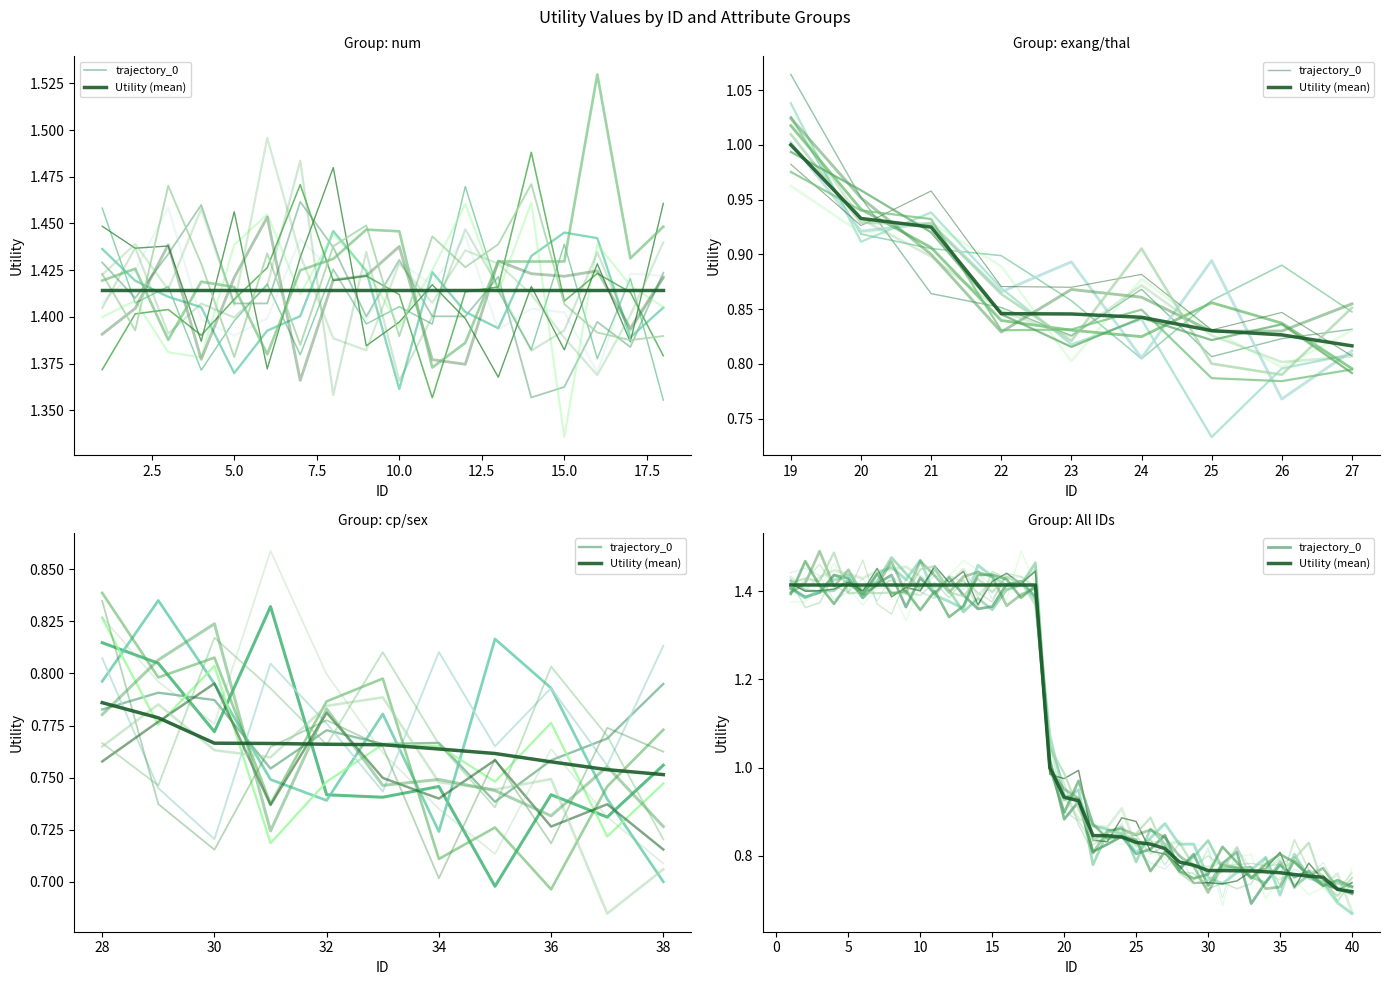

Is the value of trajectory_0 at 19 greater than the value of Utility (mean) at 15?

No